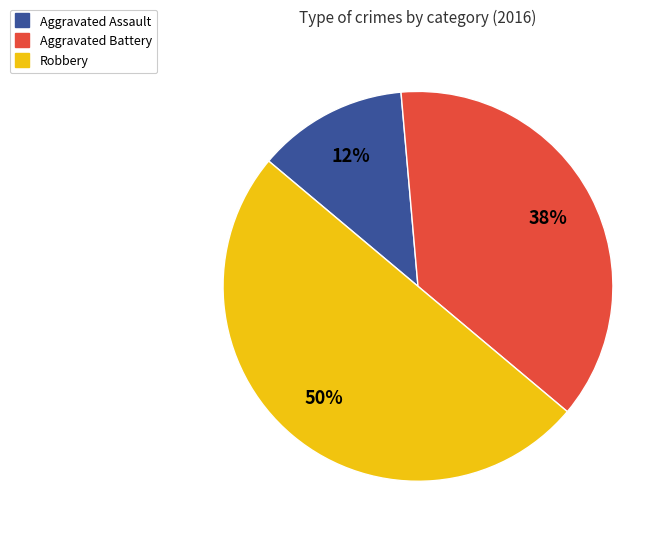

Between Aggravated Battery and Robbery, which is larger?

Robbery